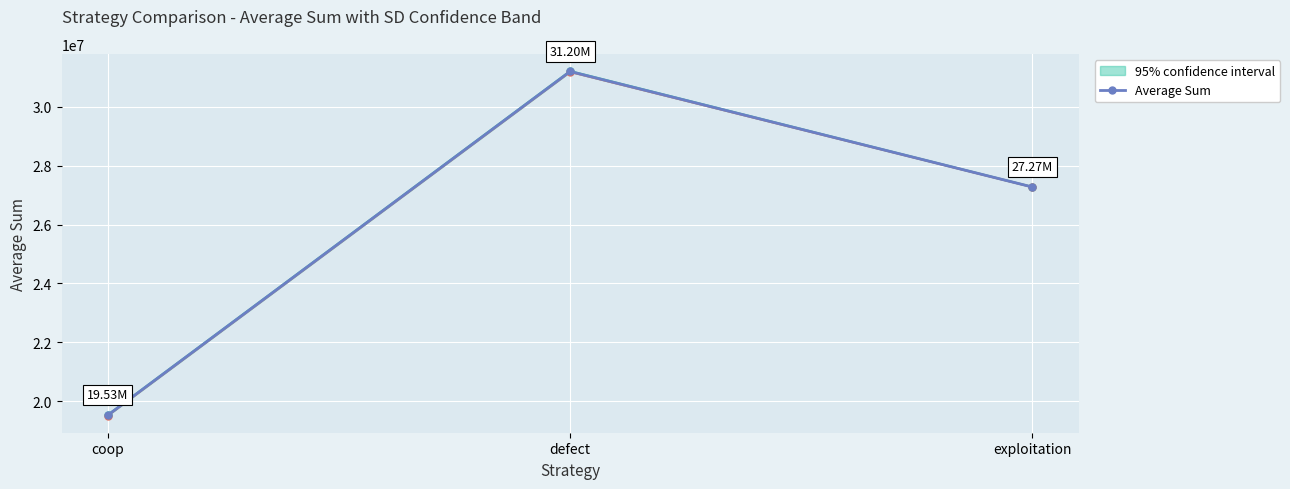

List the labels in order of value, largest first.

defect, exploitation, coop